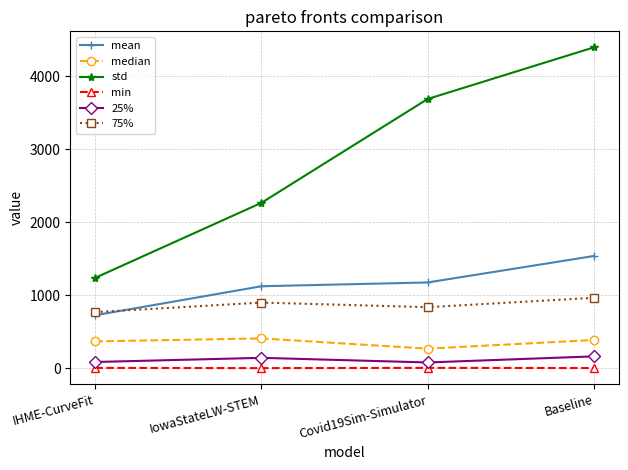

At IowaStateLW-STEM, list the series in order from smallest to largest.

min, 25%, median, 75%, mean, std